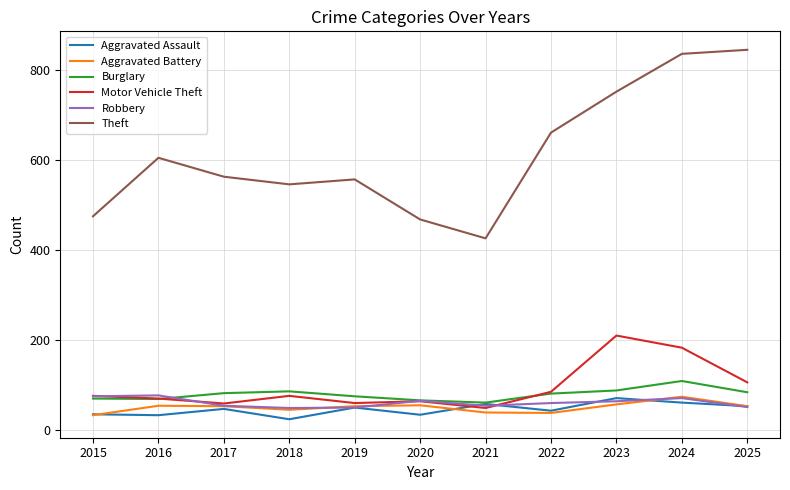

What are all the series names shown in the legend?

Aggravated Assault, Aggravated Battery, Burglary, Motor Vehicle Theft, Robbery, Theft